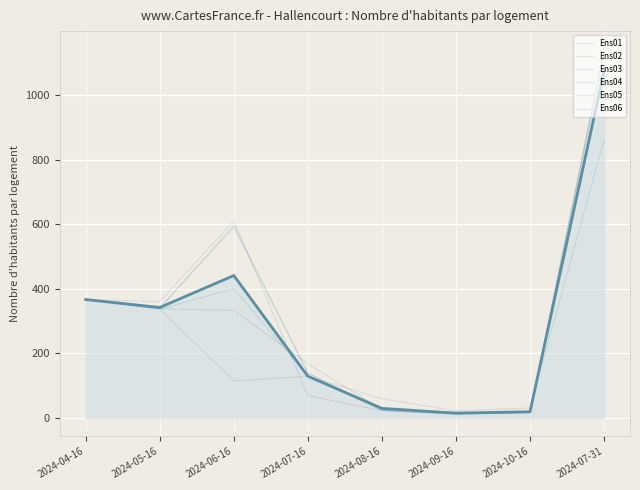

What is the label of the 8th point from the right?

2024-04-16